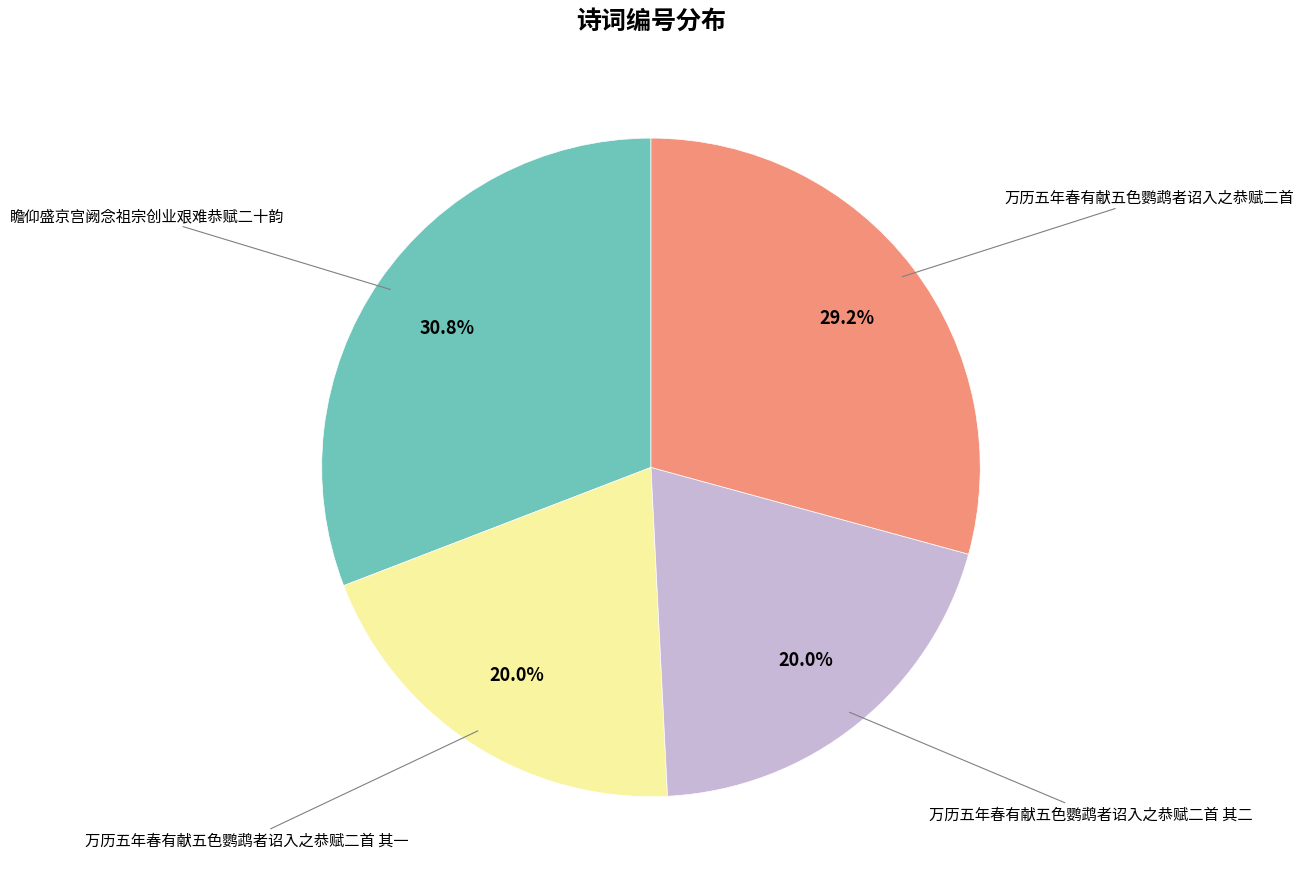

Count the number of slices in the pie.

4